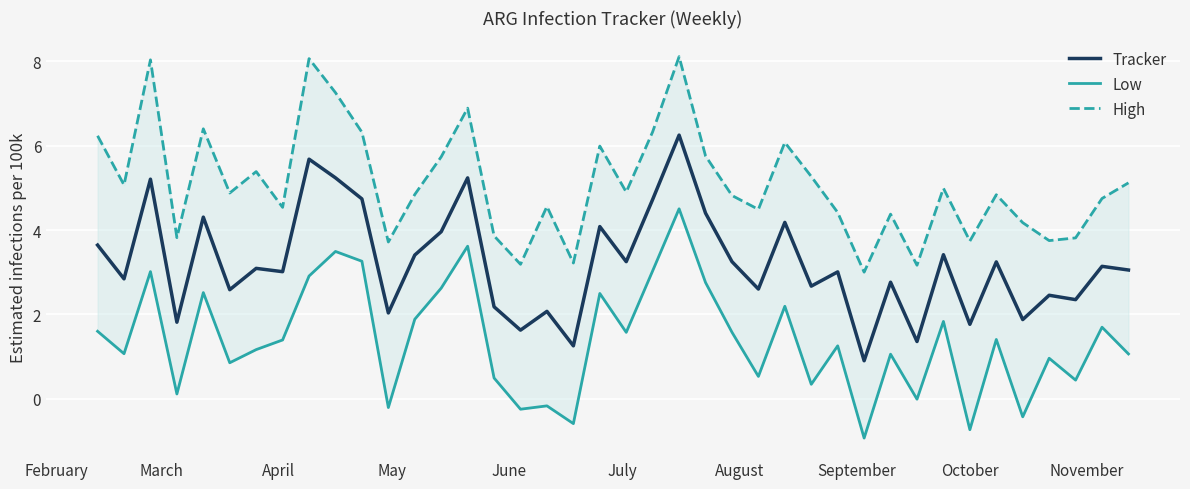

List the series in order of their overall mean, highest first.

High, Tracker, Low